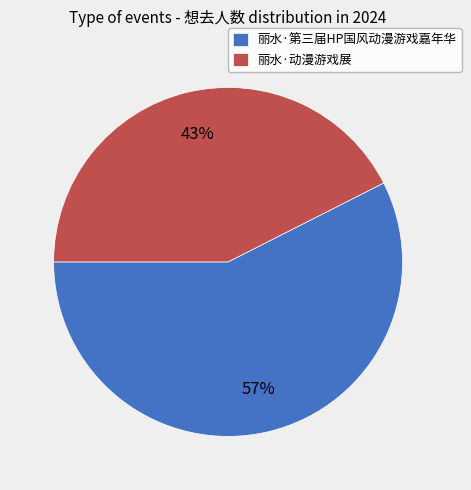

To the nearest percent, what is the combined percentage of 丽水·第三届HP国风动漫游戏嘉年华 and 丽水·动漫游戏展?

100%